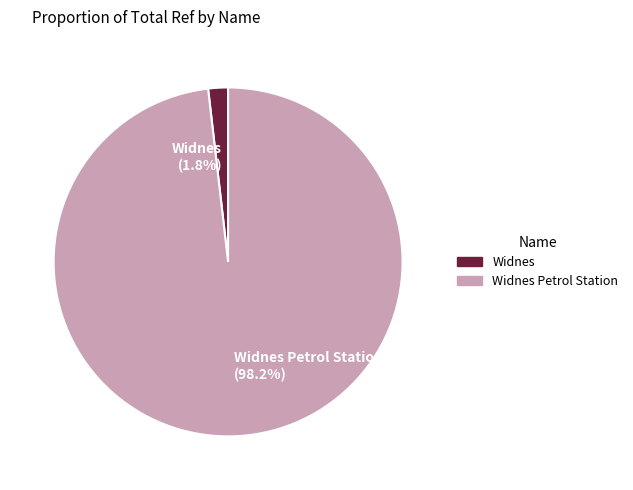

Does Widnes Petrol Station (98.2%) account for over 50% of the chart?

Yes